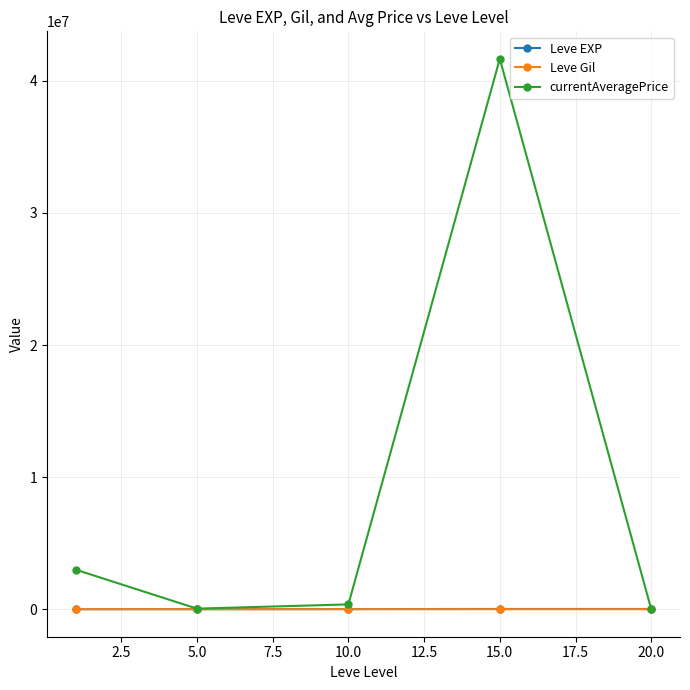

What is the maximum value shown in the chart?

41666700.0